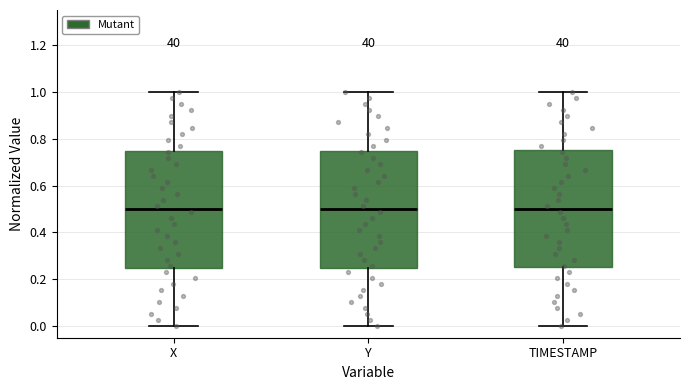

Reading left to right, read every box against the y-axis: the position of its median line, the range the box covers, and the ends of its whiskers. The values are not printed on the chart, so give them approximately, as read against the axis.

X: median 0.50, box 0.24 to 0.74, whiskers 0.00 to 1.00
Y: median 0.50, box 0.24 to 0.74, whiskers 0.00 to 1.00
TIMESTAMP: median 0.50, box 0.26 to 0.76, whiskers 0.00 to 1.00